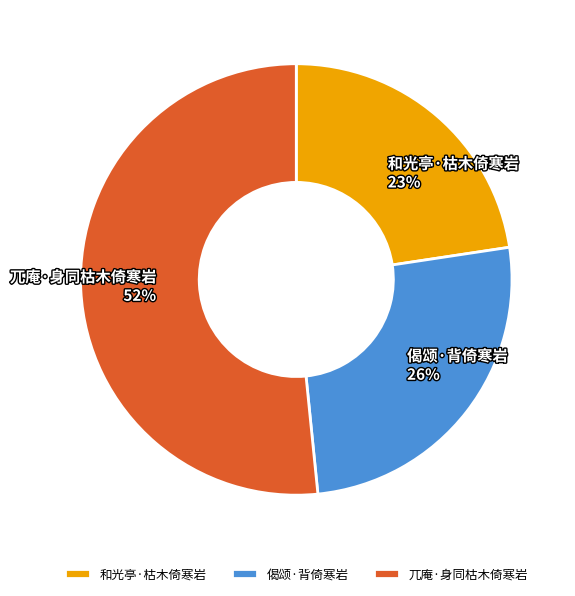

Count the number of slices in the pie.

3